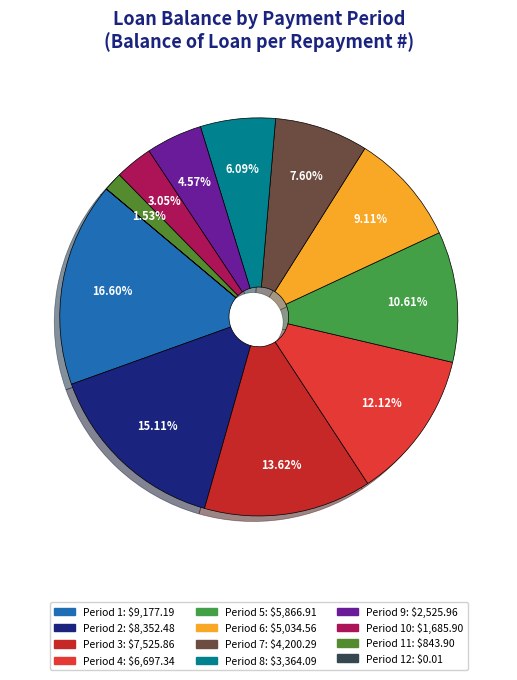

To the nearest percent, what is the difference between the largest and smallest slice percentages?

17%